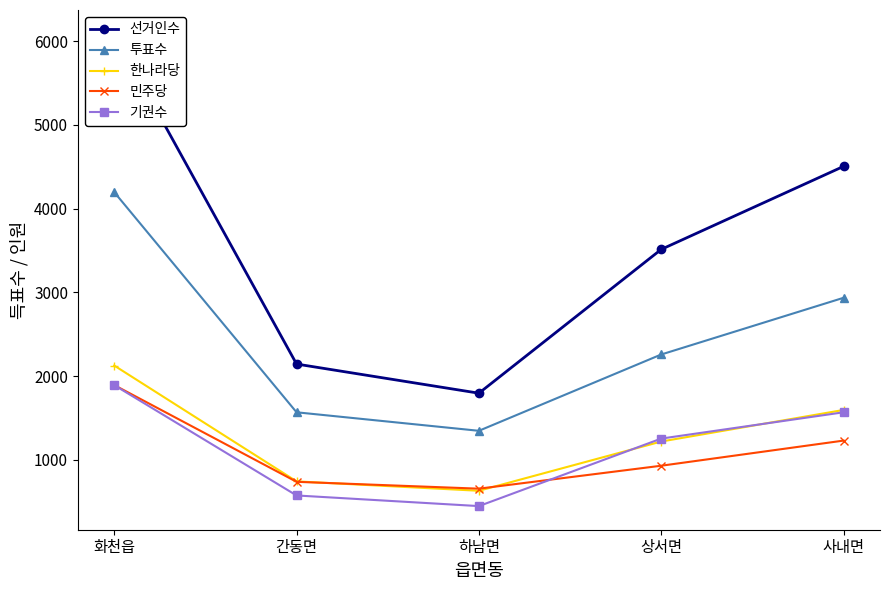

What is the difference between the 선거인수 values at 화천읍 and 하남면?

4293